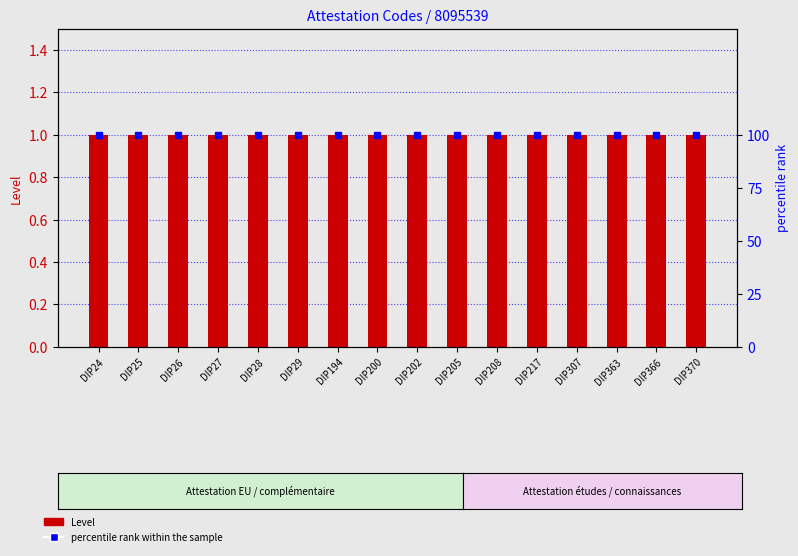

Is it true that percentile rank within the sample equals 100 at DIP202?

True